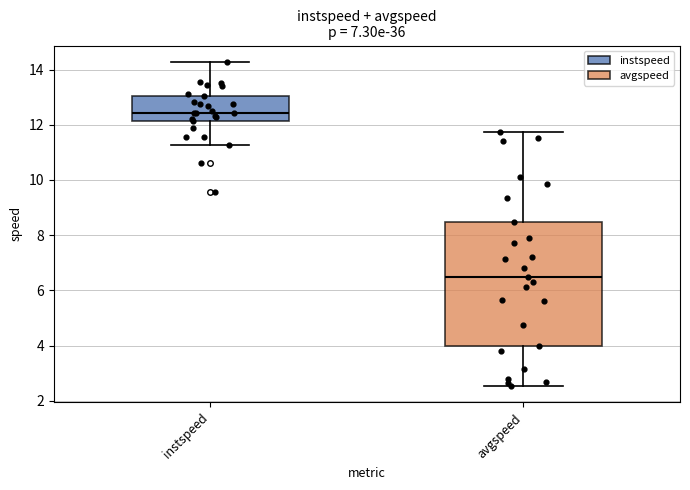

Reading left to right, read every box against the y-axis: the position of its median line, the range the box covers, and the ends of its whiskers. The values are not printed on the chart, so give them approximately, as read against the axis.

instspeed: median 12.4, box 12.2 to 13.0, whiskers 11.2 to 14.2
avgspeed: median 6.4, box 4.0 to 8.4, whiskers 2.6 to 11.8